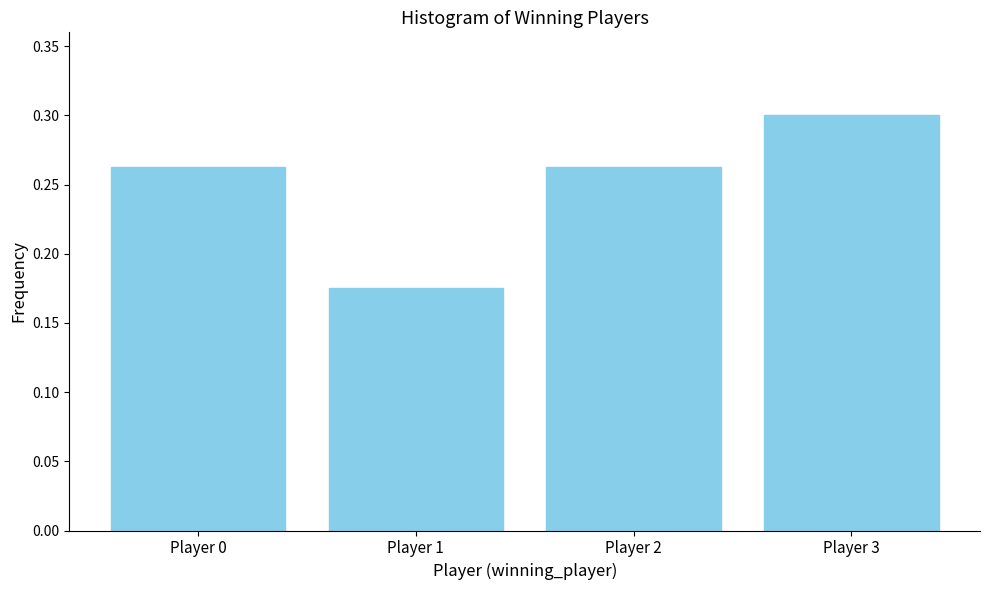

Between Player 2 and Player 1, which is larger?

Player 2